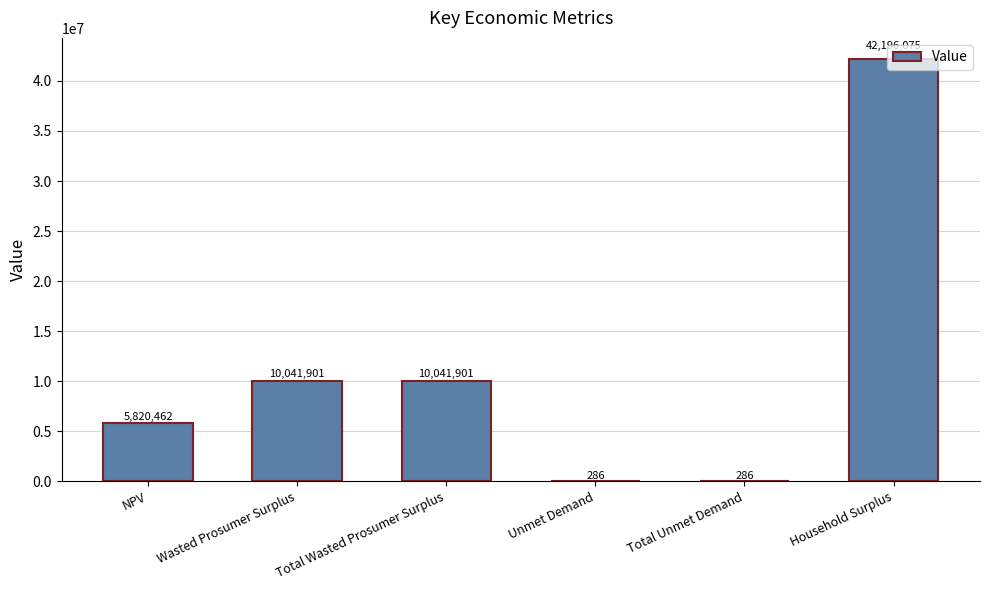

Where does the data first go above 10041900?

Wasted Prosumer Surplus